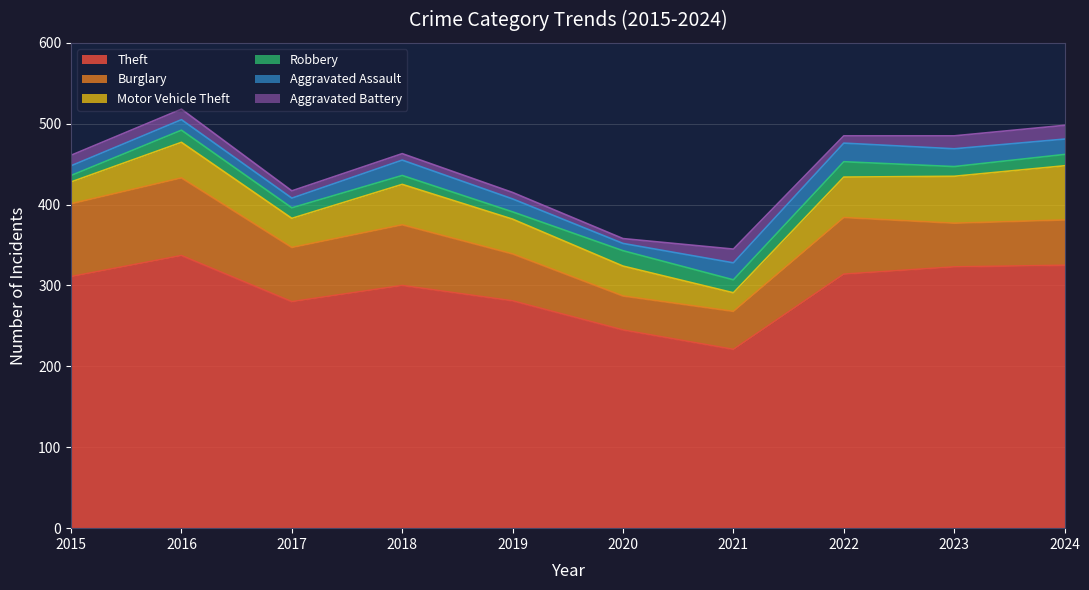

What is the highest value of the Burglary series?

96